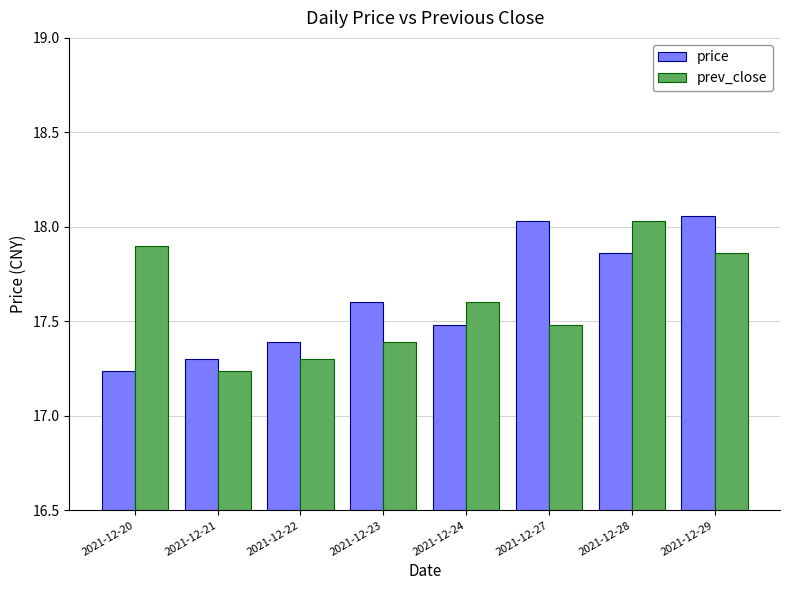

What is the spread (max minus min) of values at 2021-12-21?

0.1